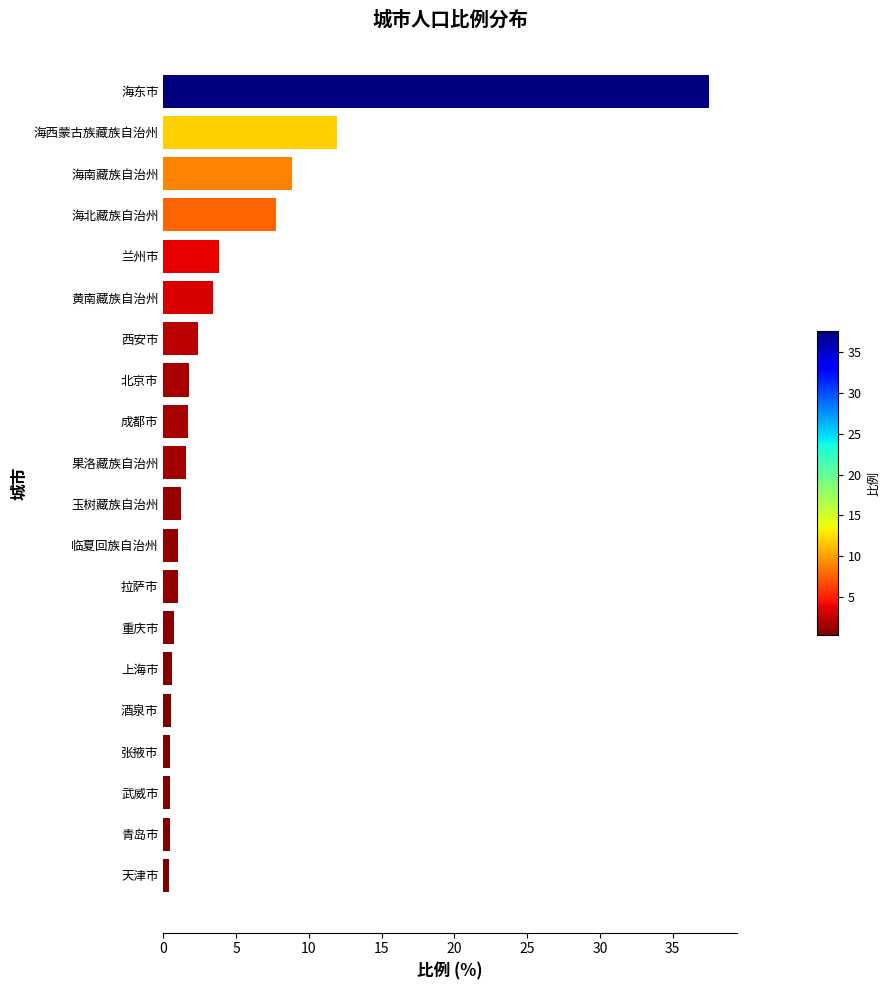

Which label corresponds to the largest value in the chart?

海东市